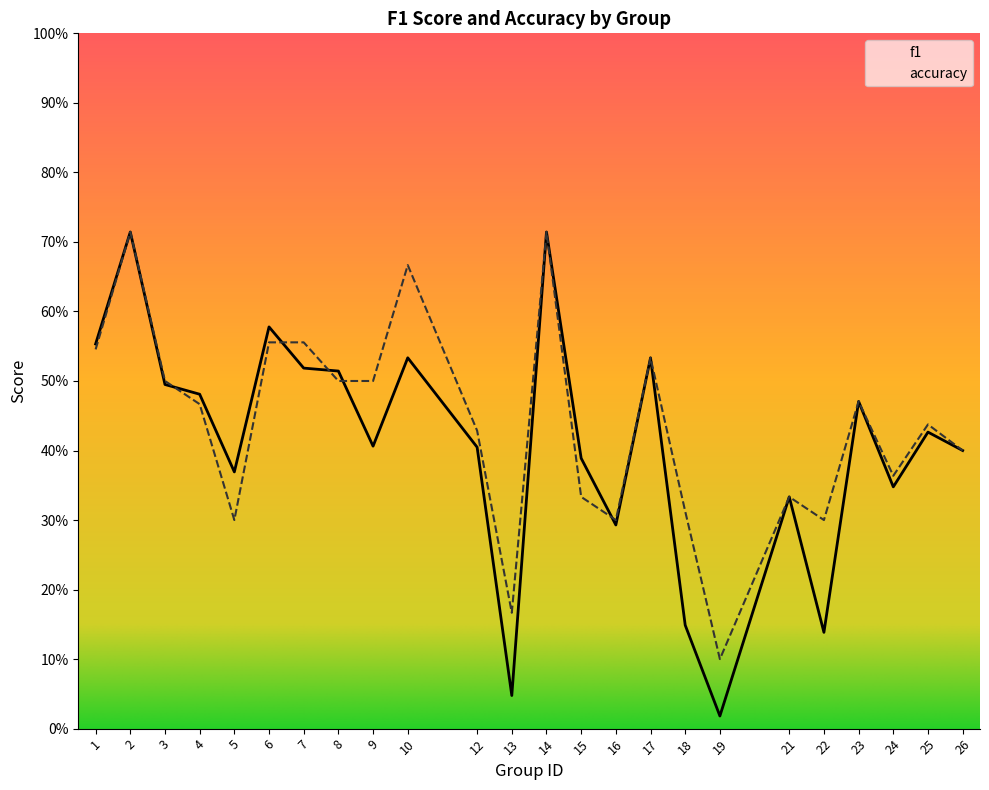

Rank the categories by f1 value from lowest to highest.

19, 13, 22, 18, 16, 21, 24, 5, 15, 26, 12, 9, 25, 23, 4, 3, 8, 7, 10, 17, 1, 6, 2, 14